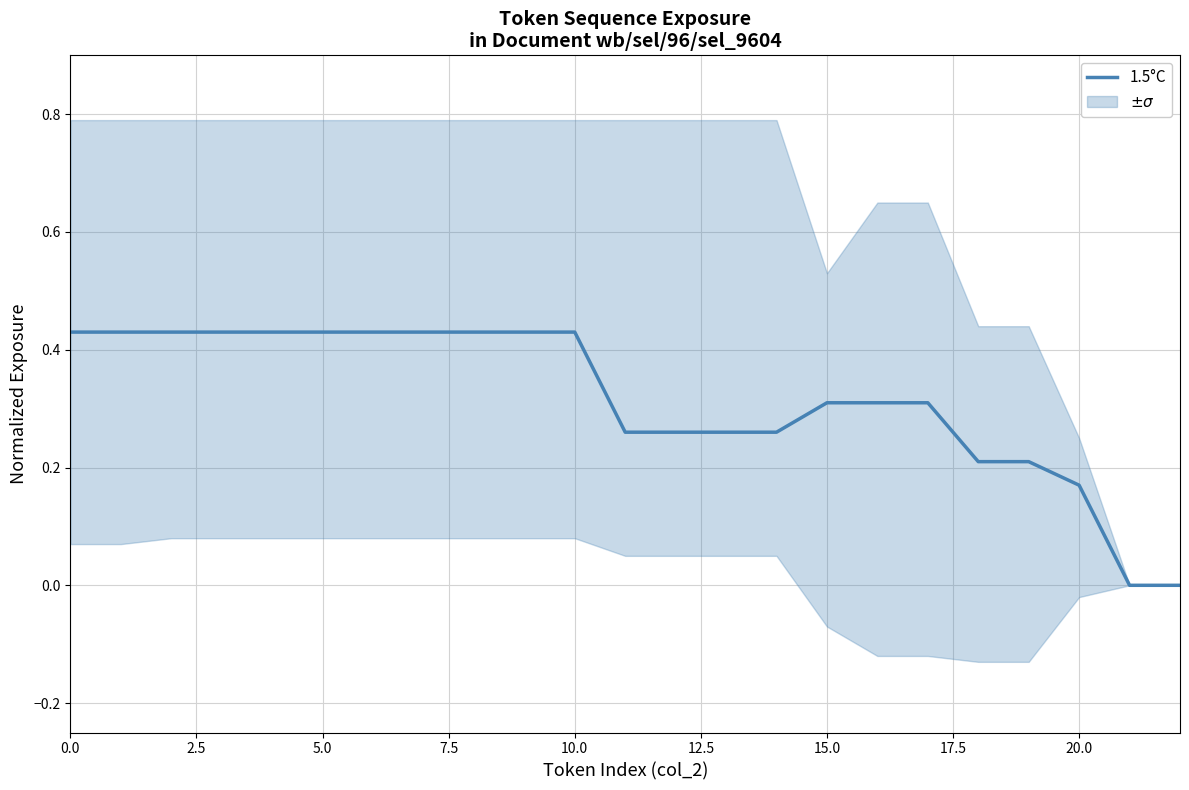

What is the sum of the values at 10 and 15?

0.7